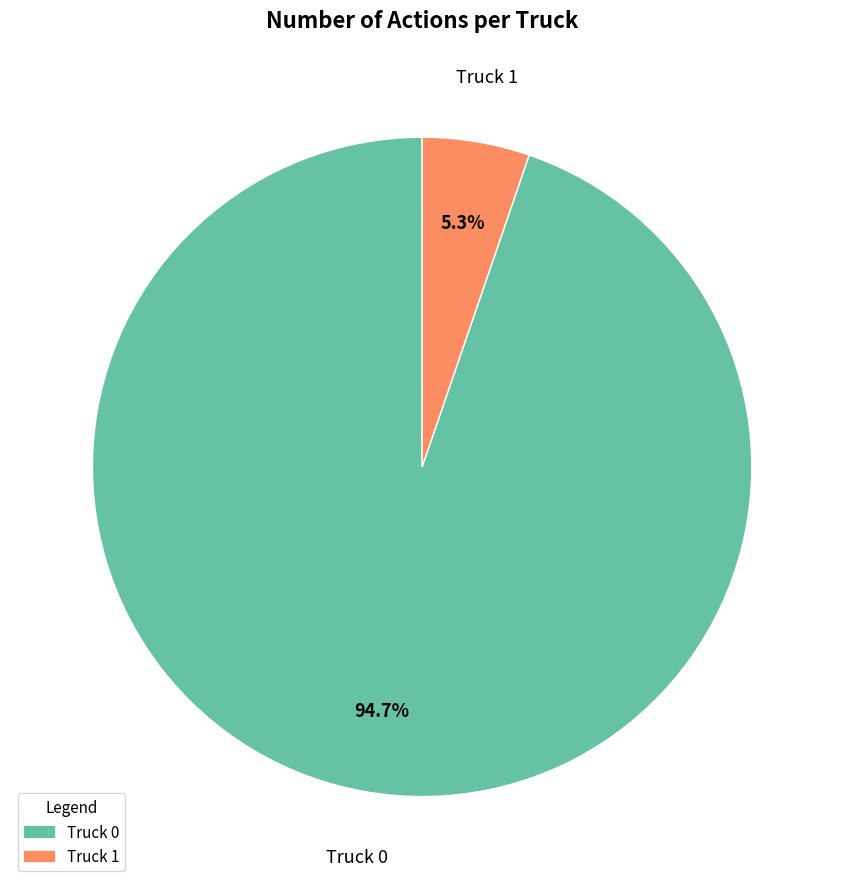

To the nearest percent, what is the difference between the Truck 1 and Truck 0 slice percentages?

89%